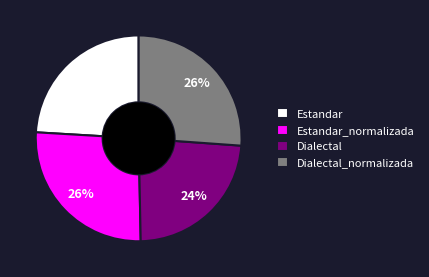

What percentage is the Dialectal slice, to the nearest percent?

24%